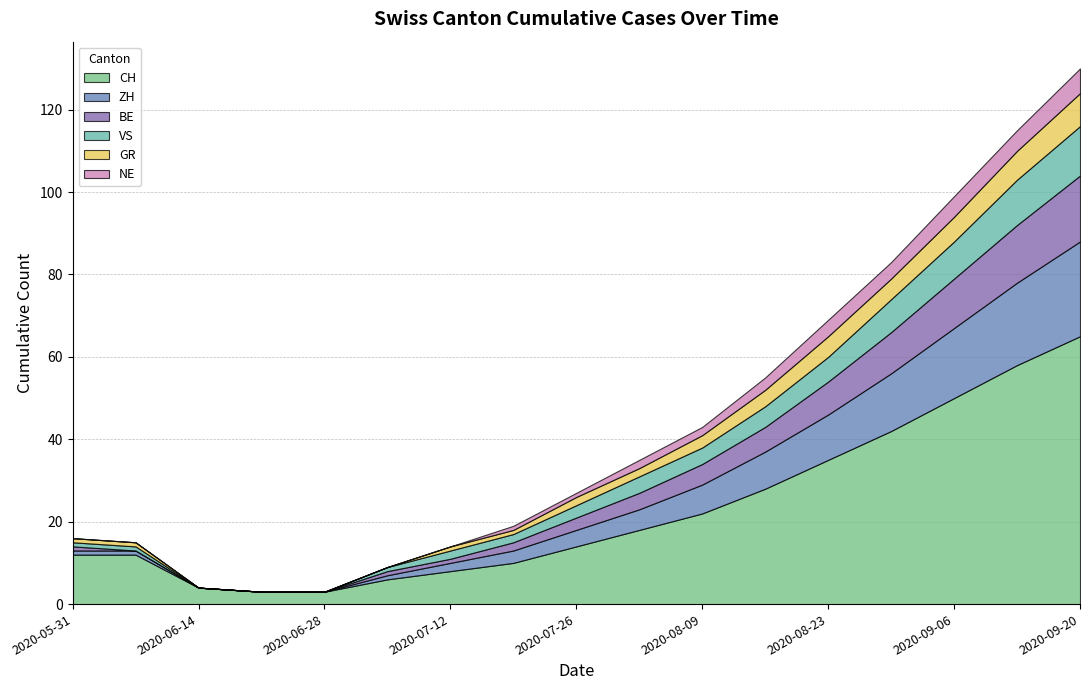

How many lines are shown in the chart?

6